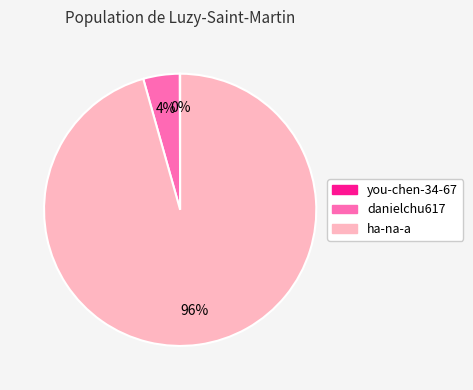

What percentage is the danielchu617 slice, to the nearest percent?

4%